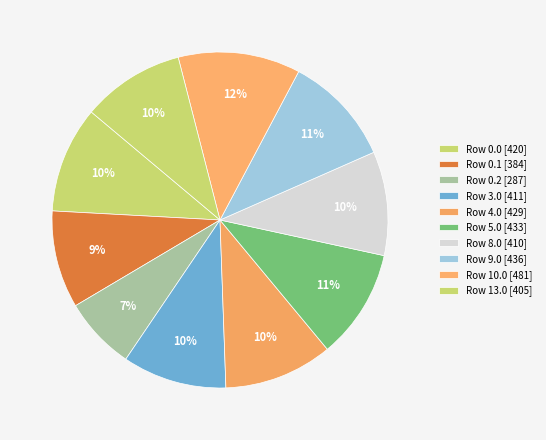

Does any single category account for the majority?

No